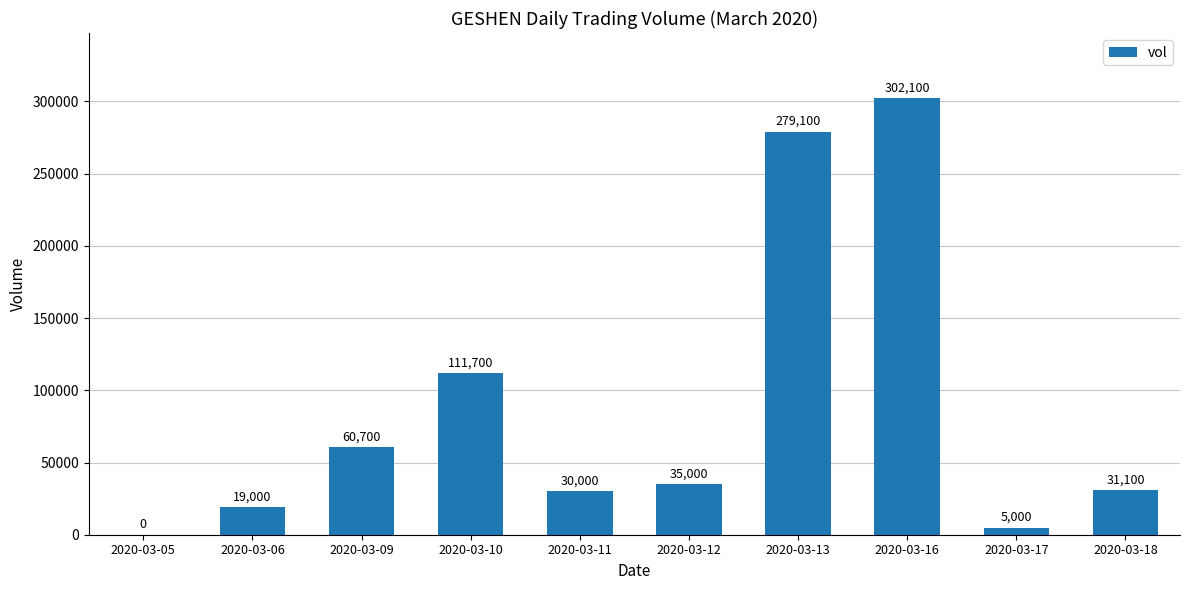

The value at 2020-03-11 is 46130. True or false?

False